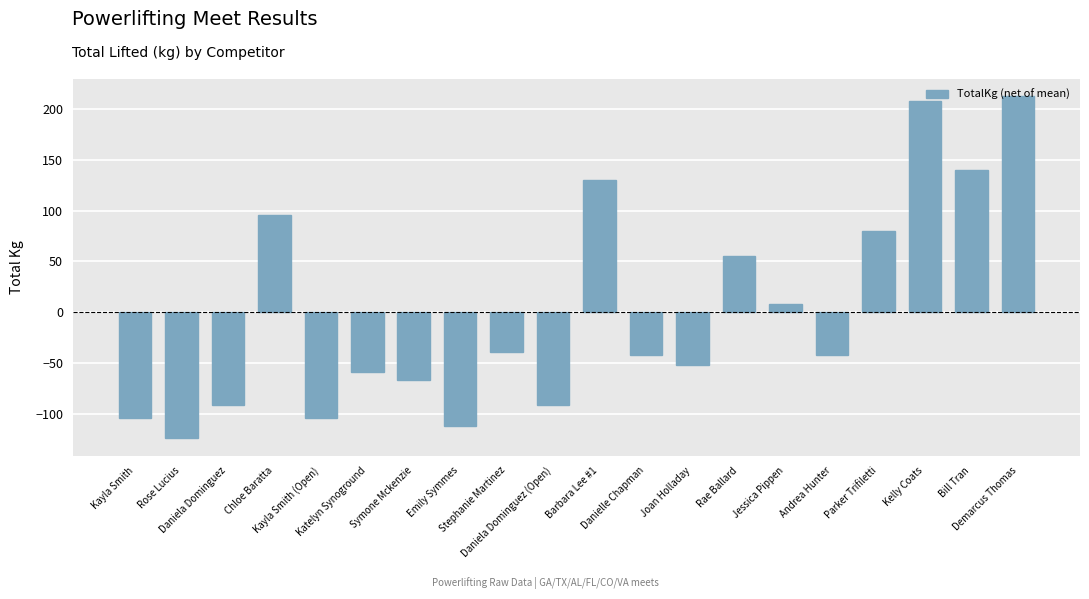

What is the change in value from Kayla Smith to Chloe Baratta?

+200.0